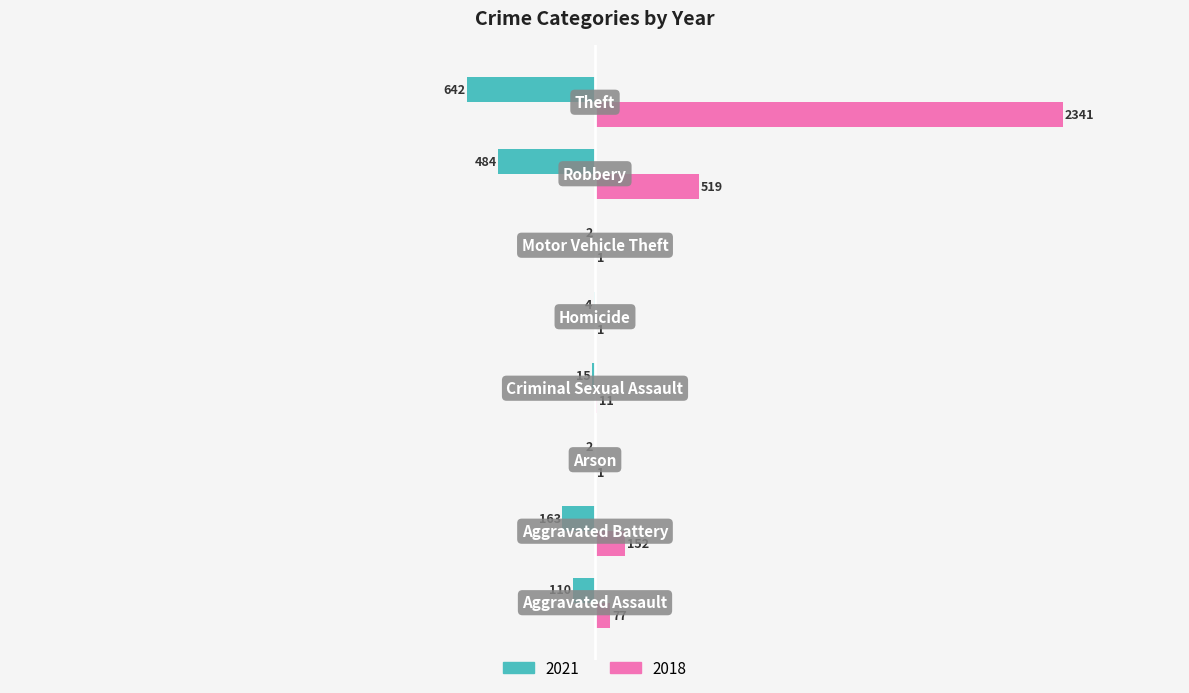

What are all the series names shown in the legend?

2021, 2018